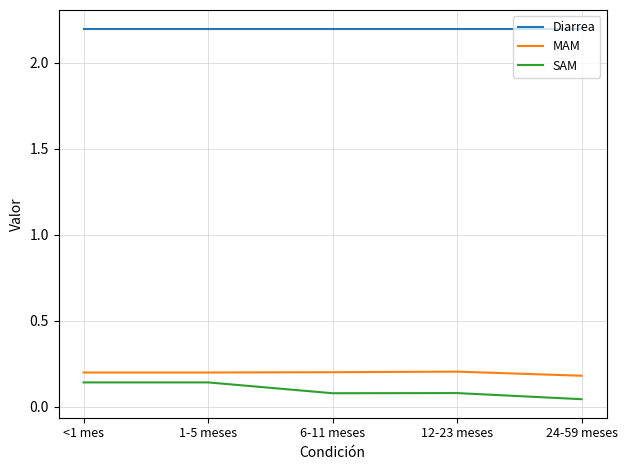

What is the spread (max minus min) of values at 6-11 meses?

2.1